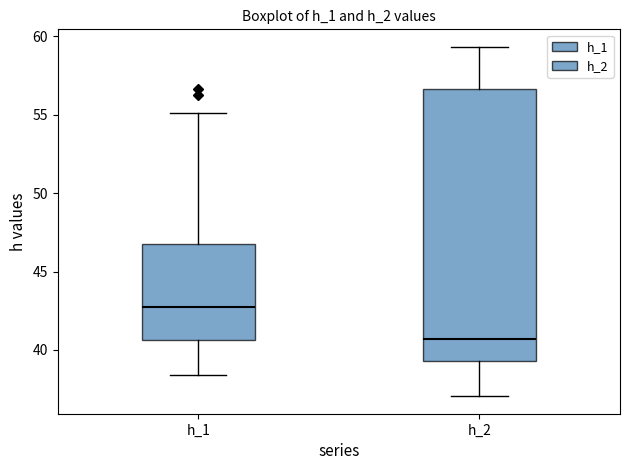

Which box is the tallest, from its lower edge to its upper edge?

h_2